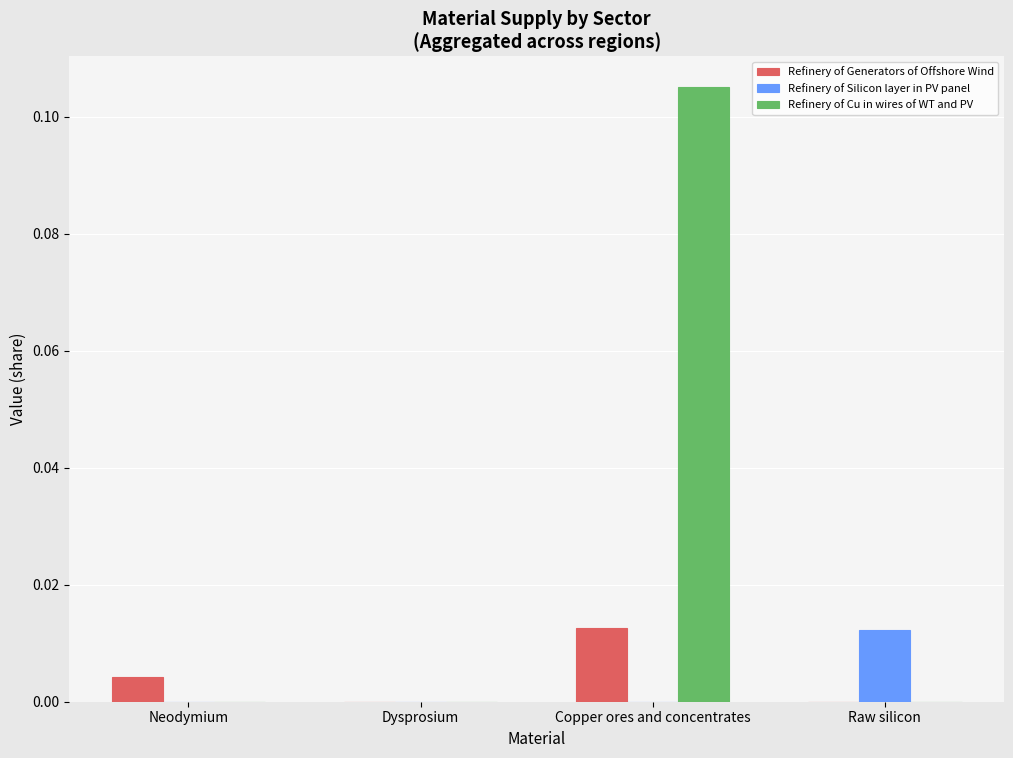

Which series changed the most between Dysprosium and Raw silicon?

Refinery of Silicon layer in PV panel